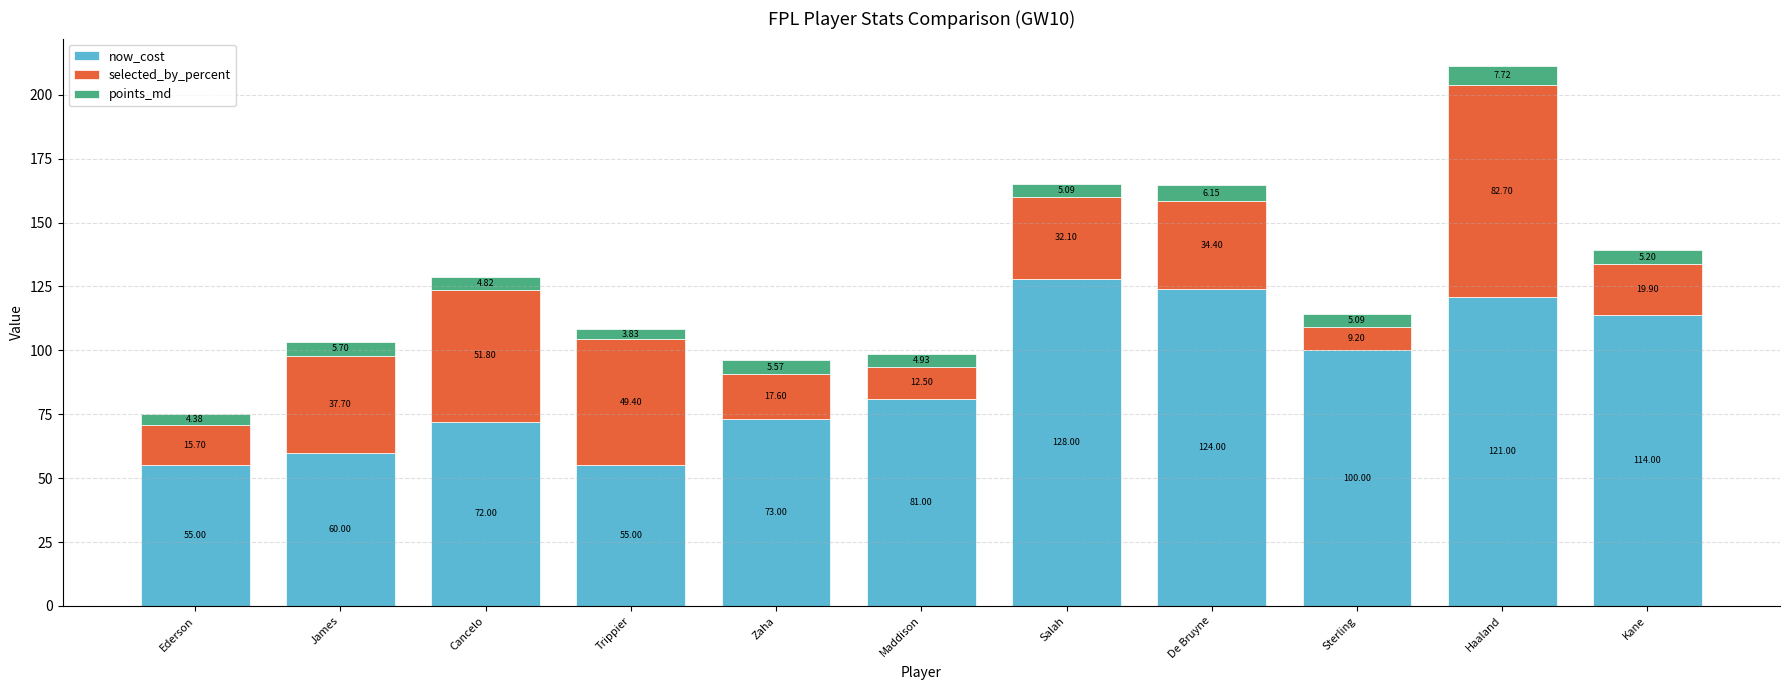

At which category is the sum across all series the highest?

Haaland